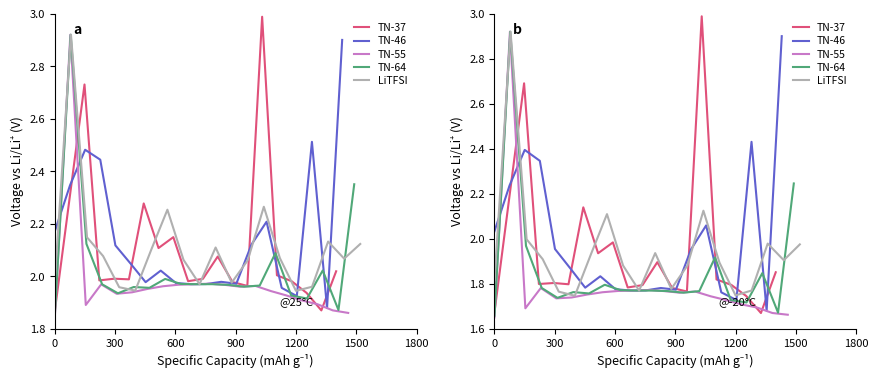

Between 8 and 16, which series saw the biggest shift?

TN-37